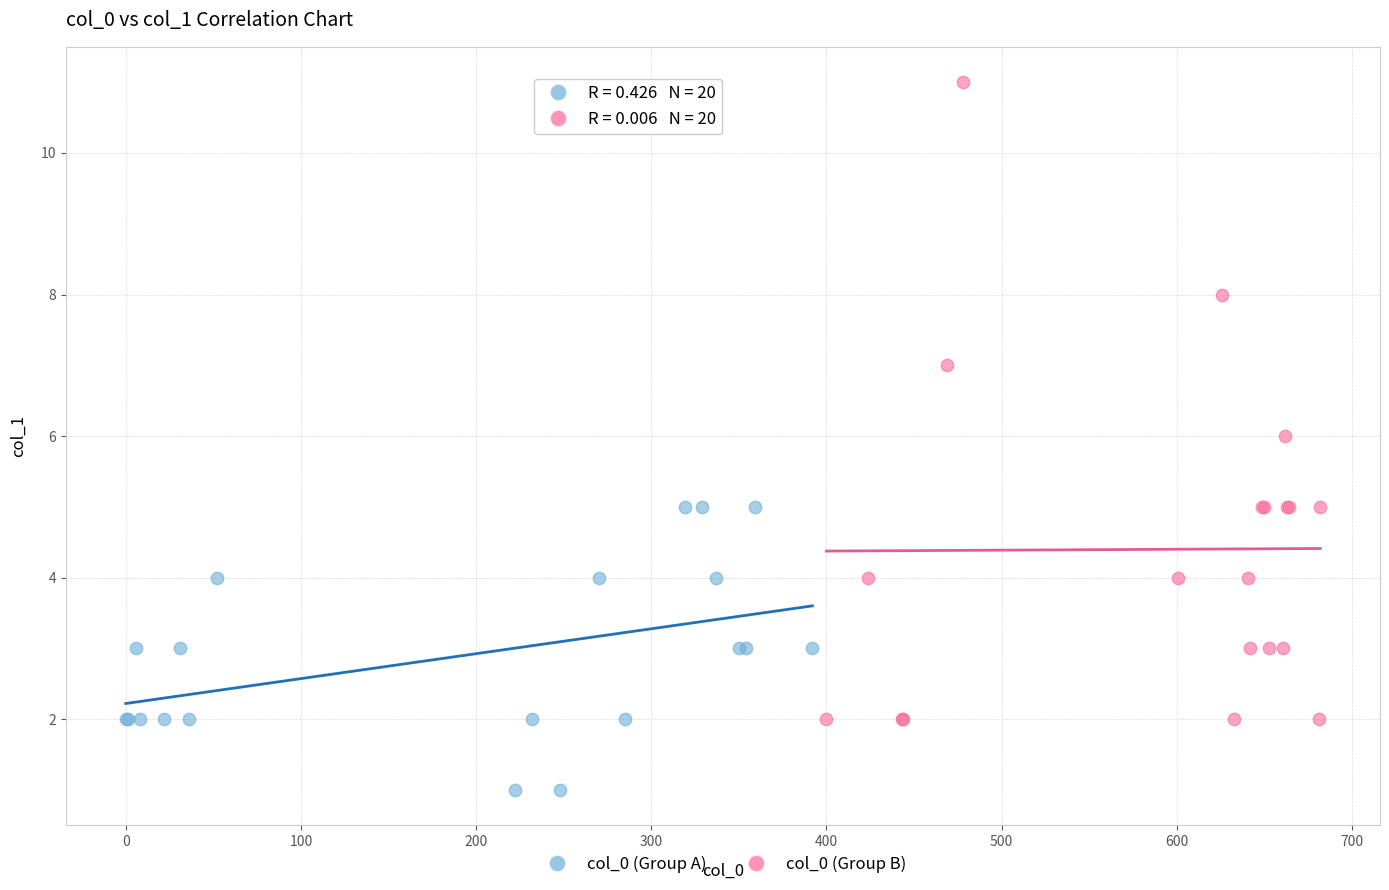

What are all the series names shown in the legend?

col_0 (Group A), col_0 (Group B)